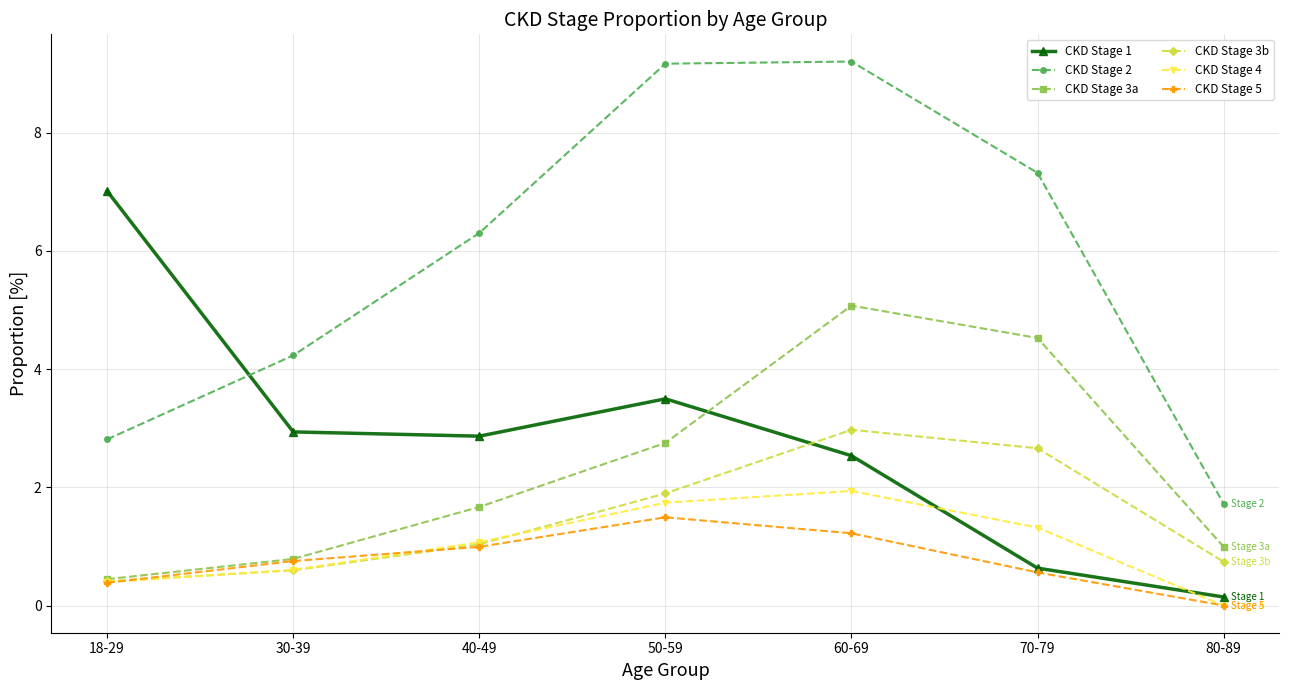

What is the difference between the maximum and minimum values in the CKD Stage 5 series?

1.5